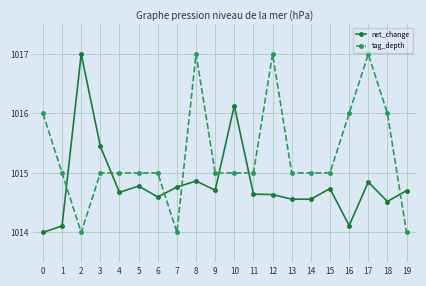

Rank the series by their average value, from lowest to highest.

net_change, tag_depth